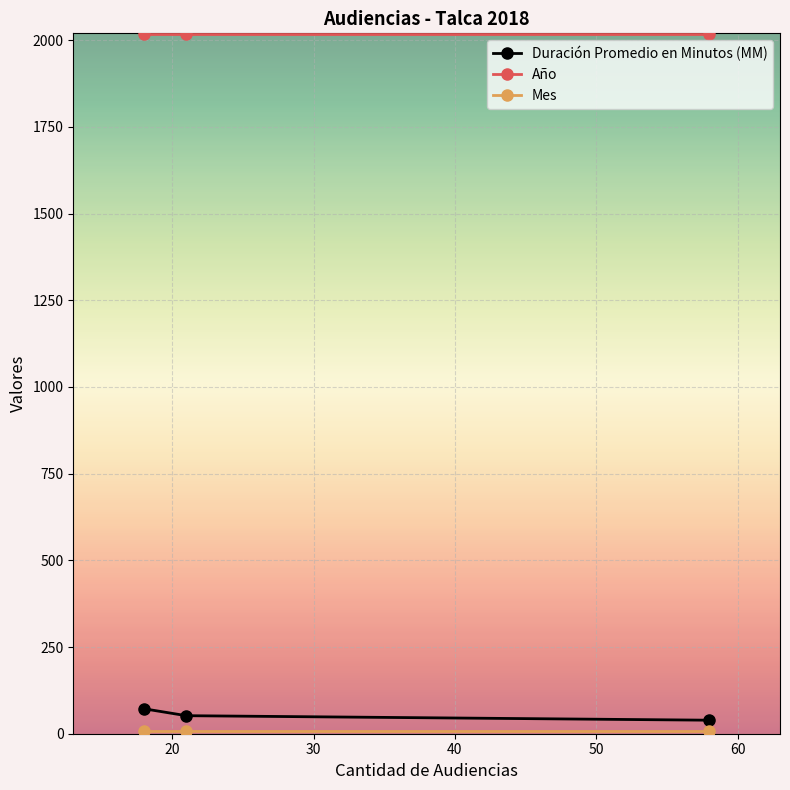

What is the average value of the Año series?

2018